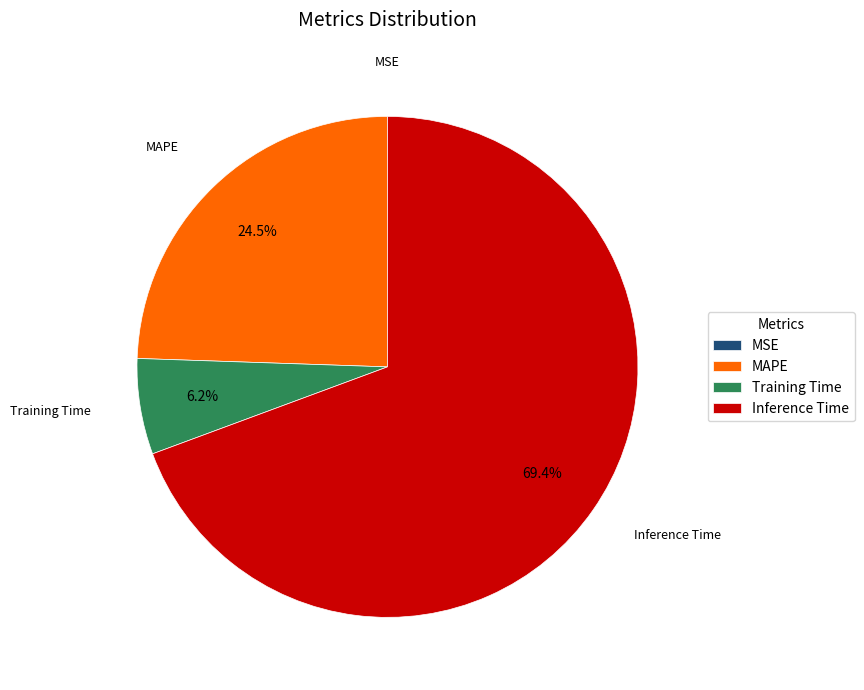

What percentage do Inference Time and Training Time together represent?

75.5%